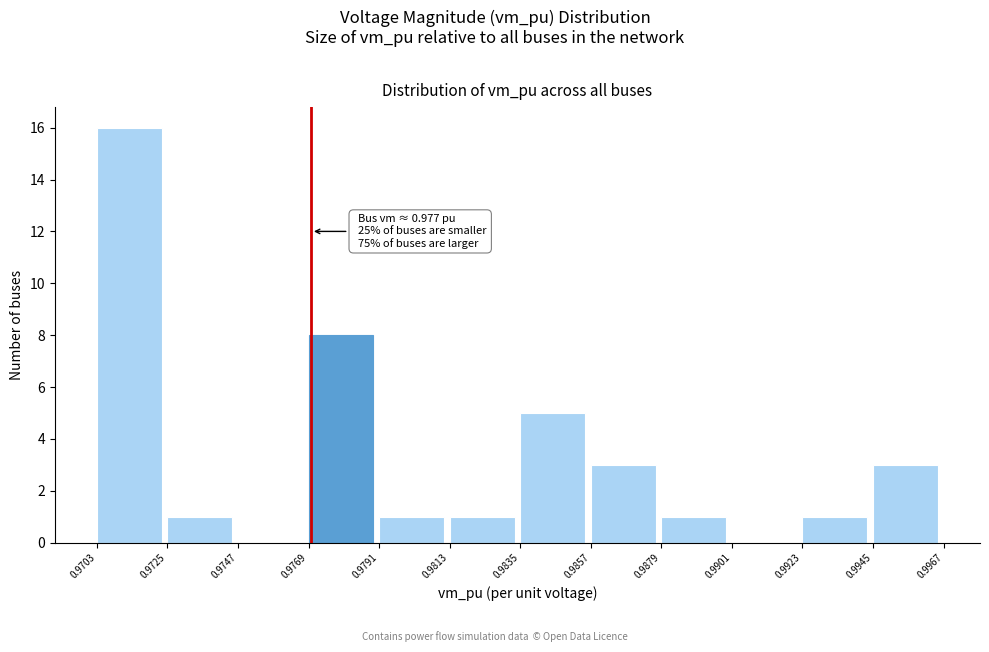

Over which range of the x-axis is the bar tallest?

0.9703 to 0.9725